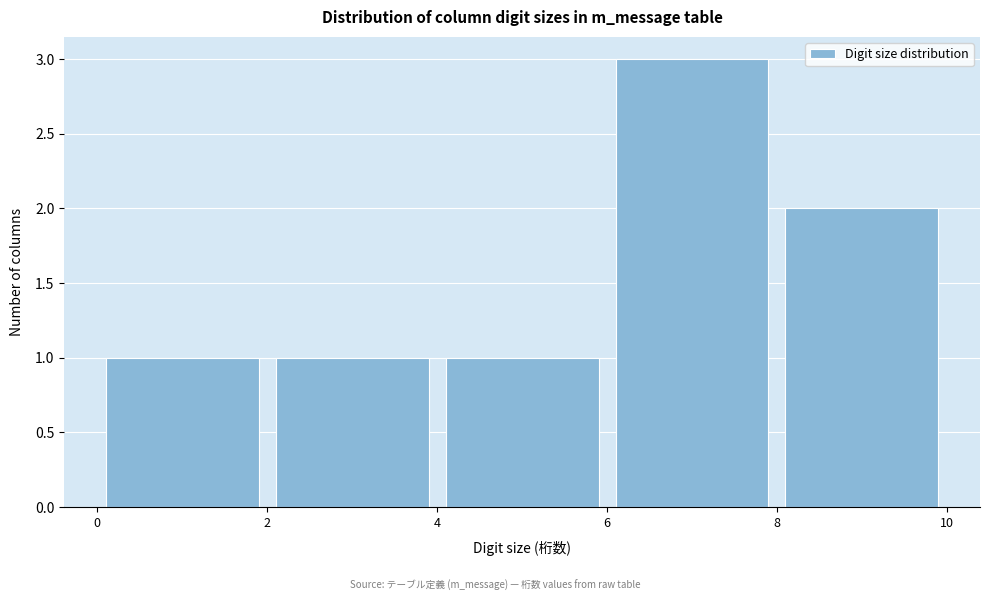

What is the height of the bar covering 6 to 8 on the x-axis? The values are not printed on the chart, so give them approximately, as read against the axis.

3